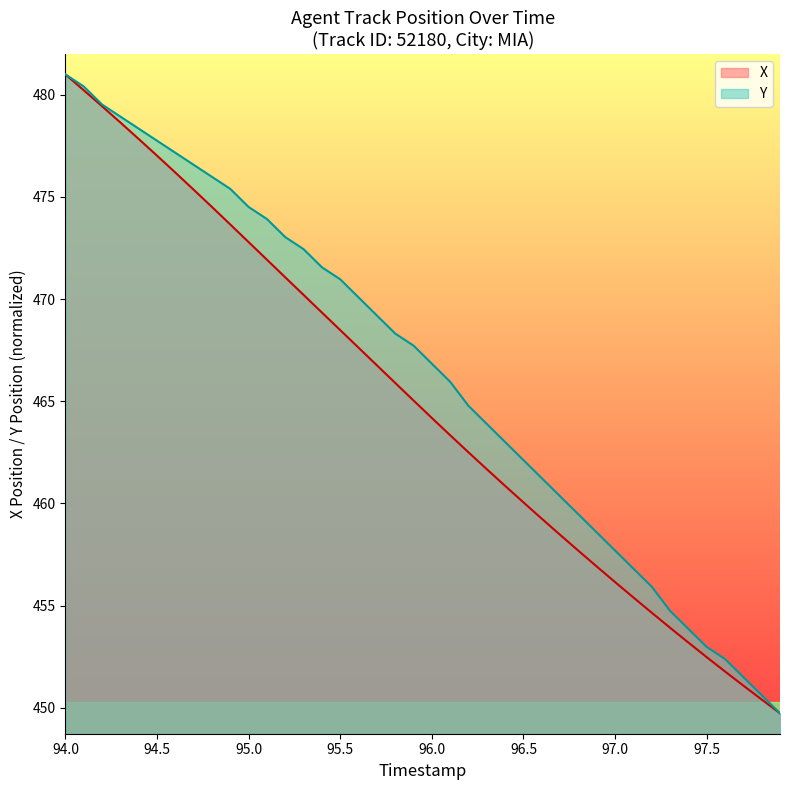

What is the difference between the highest and lowest values at 96.0?

2.7